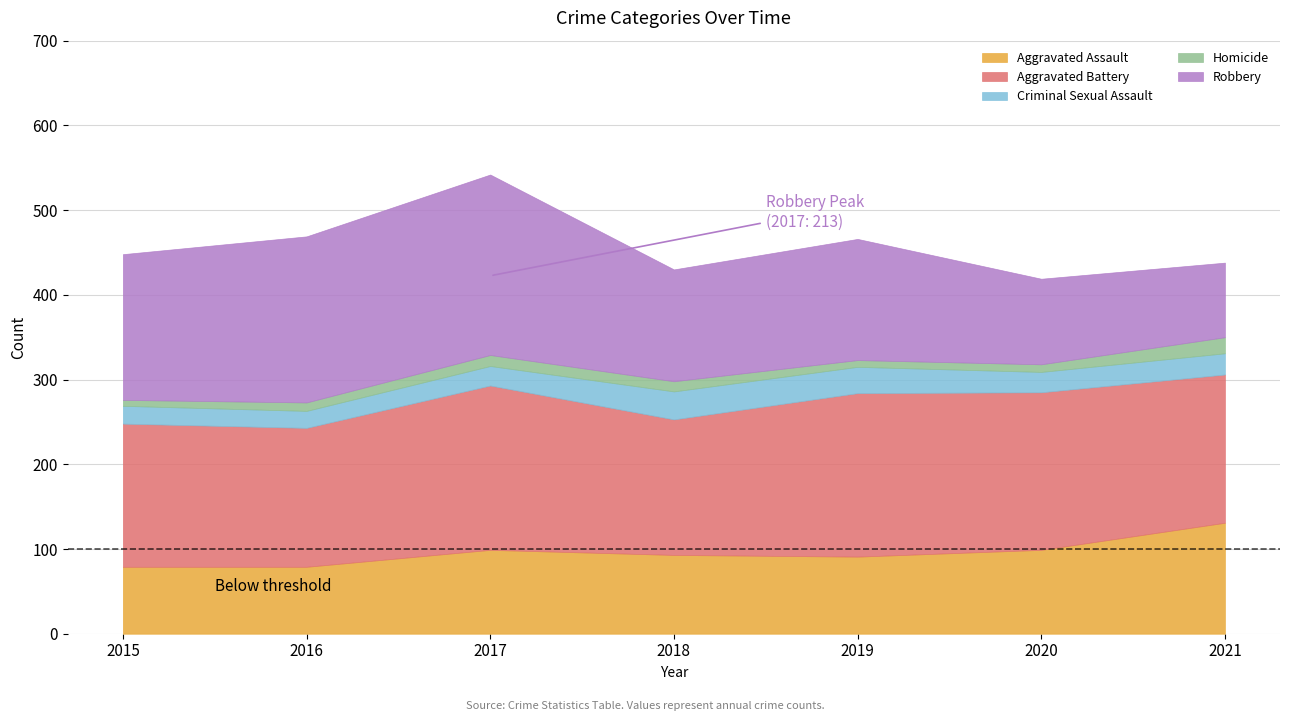

What is the sum of all Criminal Sexual Assault values?

177